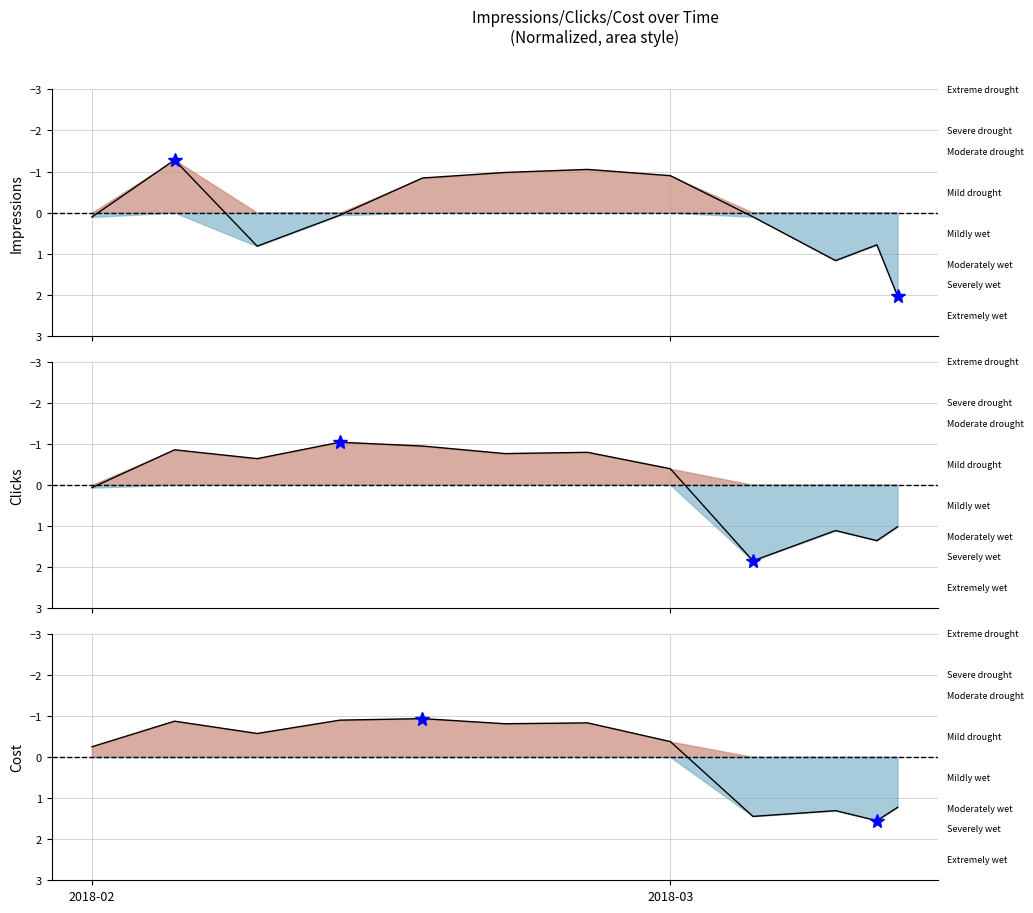

What is the maximum value for Impressions line?

2.0